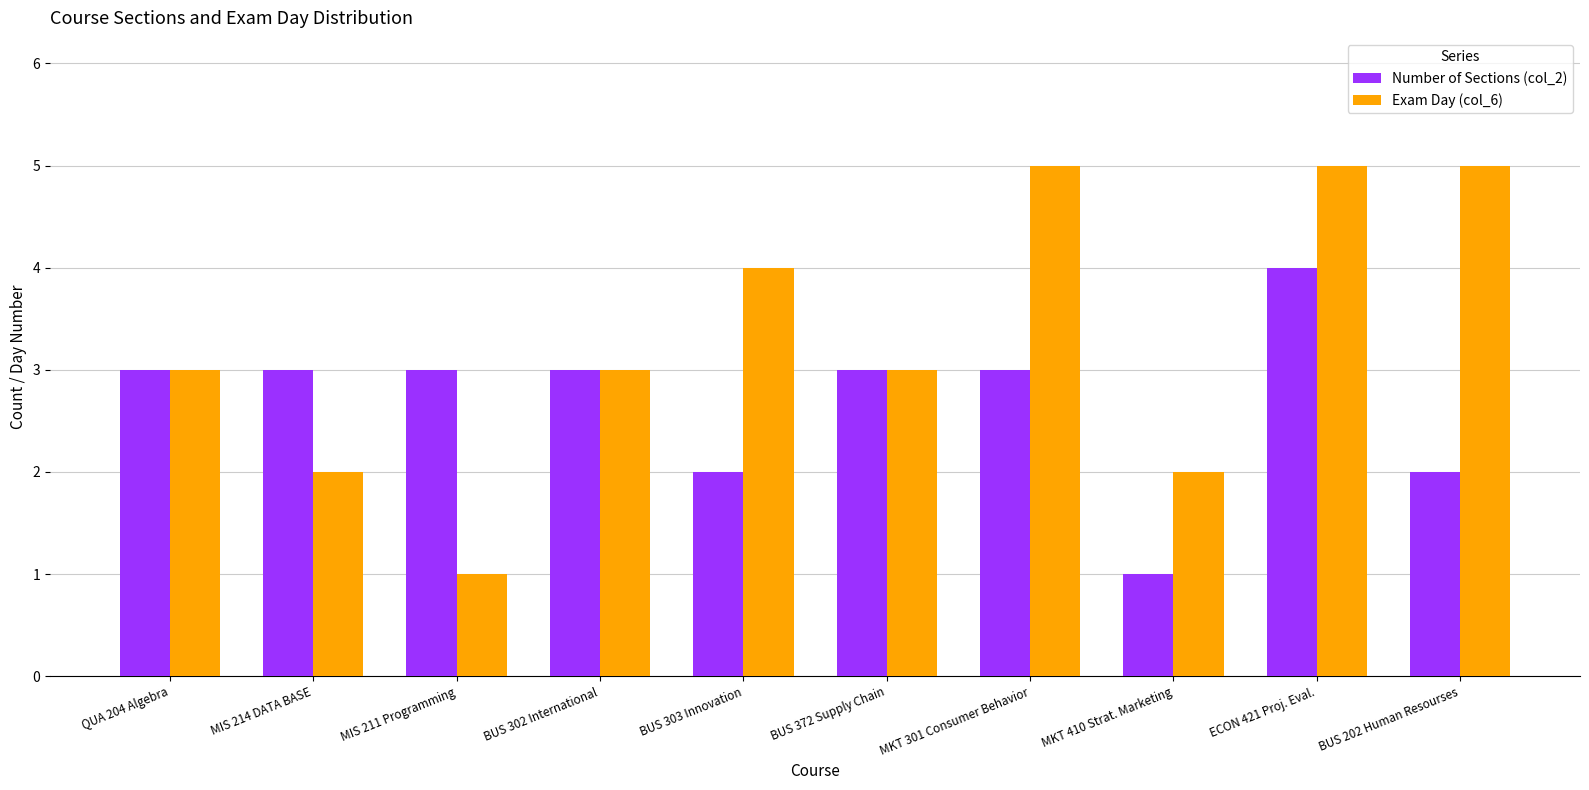

Reading left to right, what are all the values shown in this chart?

Number of Sections (col_2): QUA 204 Algebra=3	MIS 214 DATA BASE=3	MIS 211 Programming=3	BUS 302 International=3	BUS 303 Innovation=2	BUS 372 Supply Chain=3	MKT 301 Consumer Behavior=3	MKT 410 Strat. Marketing=1	ECON 421 Proj. Eval.=4	BUS 202 Human Resourses=2
Exam Day (col_6): QUA 204 Algebra=3	MIS 214 DATA BASE=2	MIS 211 Programming=1	BUS 302 International=3	BUS 303 Innovation=4	BUS 372 Supply Chain=3	MKT 301 Consumer Behavior=5	MKT 410 Strat. Marketing=2	ECON 421 Proj. Eval.=5	BUS 202 Human Resourses=5